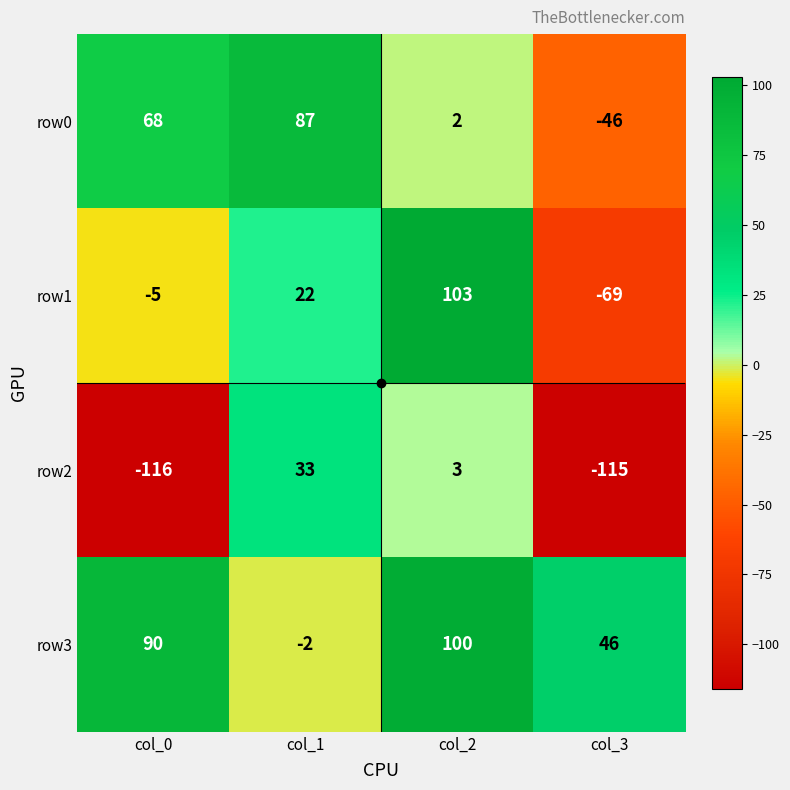

The row0 series shows 1 at col_2. True or false?

False